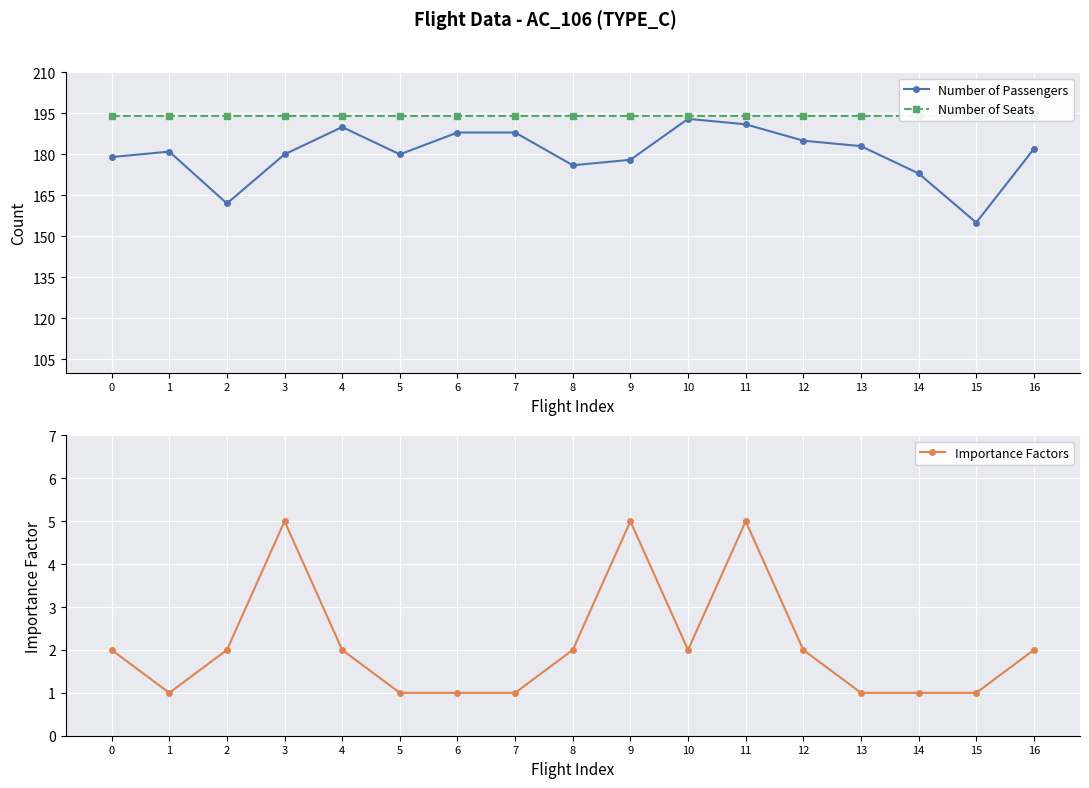

Reading right to left, extract all data points from this chart.

Number of Passengers: 16=182	15=155	14=173	13=183	12=185	11=191	10=193	9=178	8=176	7=188	6=188	5=180	4=190	3=180	2=162	1=181	0=179
Number of Seats: 16=194	15=194	14=194	13=194	12=194	11=194	10=194	9=194	8=194	7=194	6=194	5=194	4=194	3=194	2=194	1=194	0=194
Importance Factors: 16=2	15=1	14=1	13=1	12=2	11=5	10=2	9=5	8=2	7=1	6=1	5=1	4=2	3=5	2=2	1=1	0=2